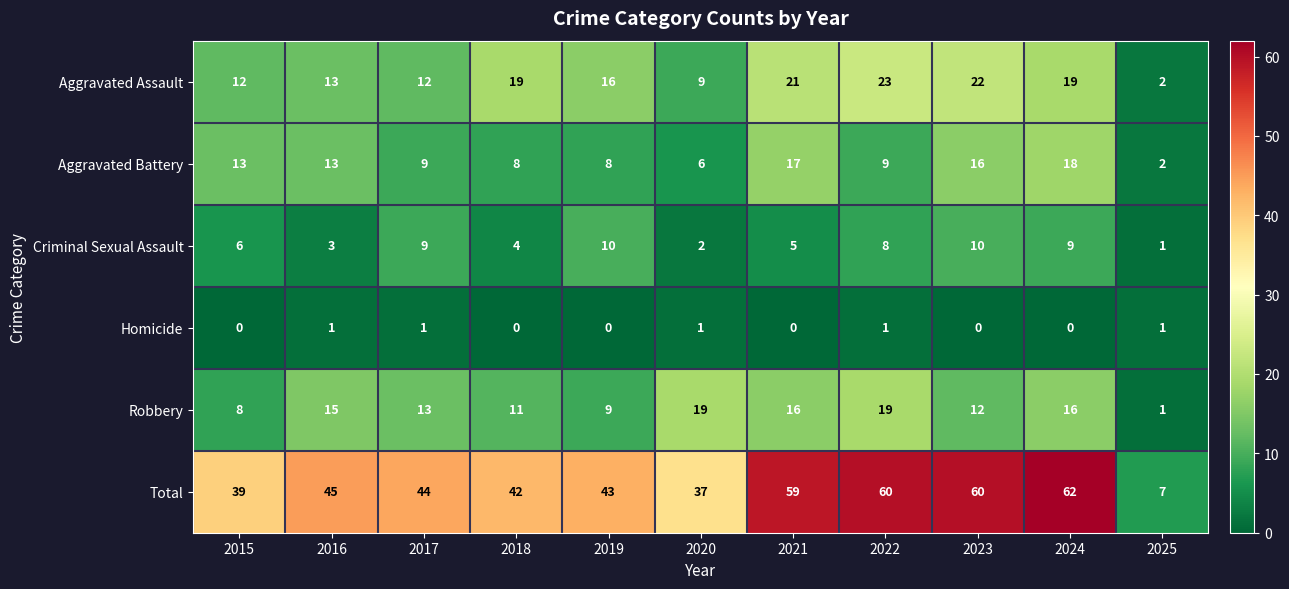

How many distinct data groups are displayed?

6